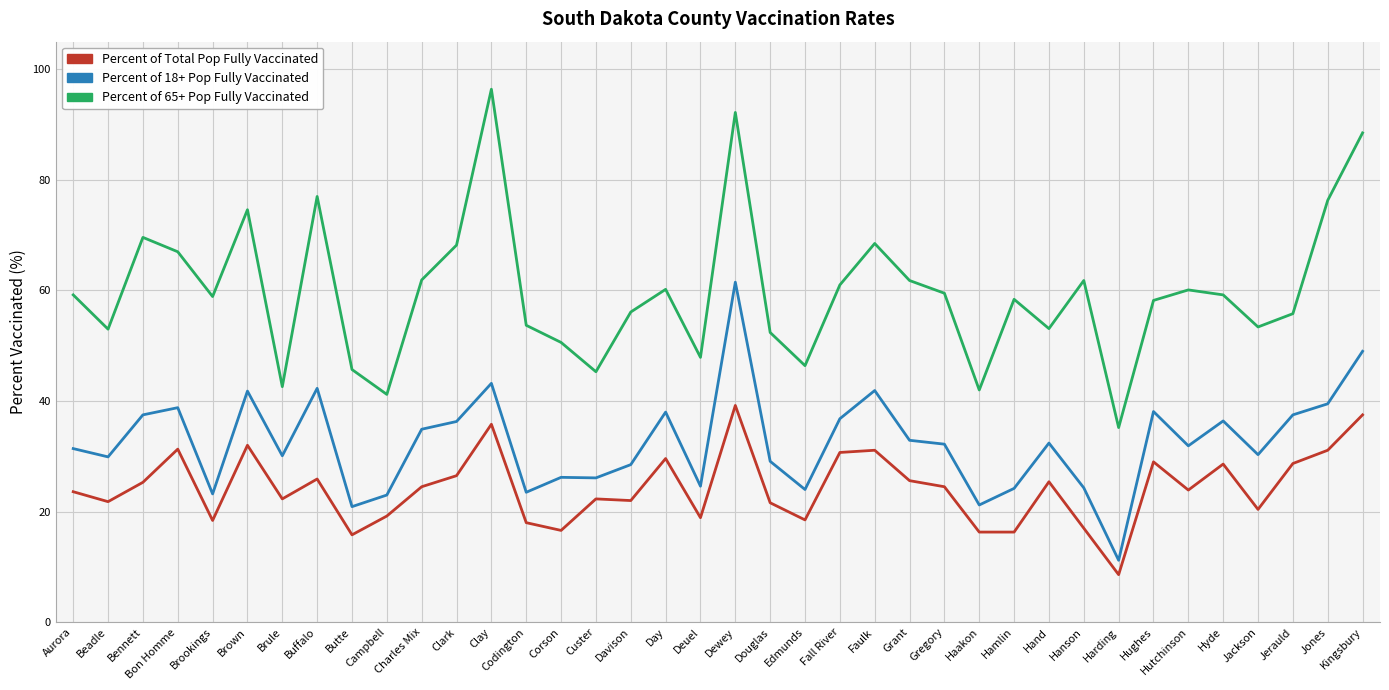

Rank the series by their average value, from lowest to highest.

Percent of Total Pop Fully Vaccinated, Percent of 18+ Pop Fully Vaccinated, Percent of 65+ Pop Fully Vaccinated